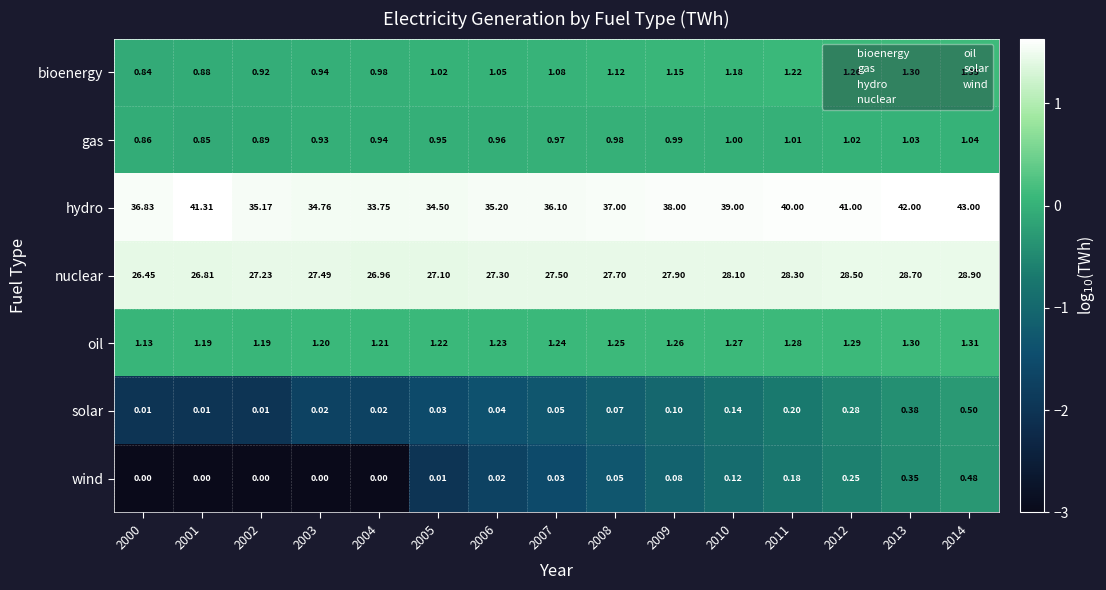

Between 2010 and 2012, which series saw the biggest shift?

hydro